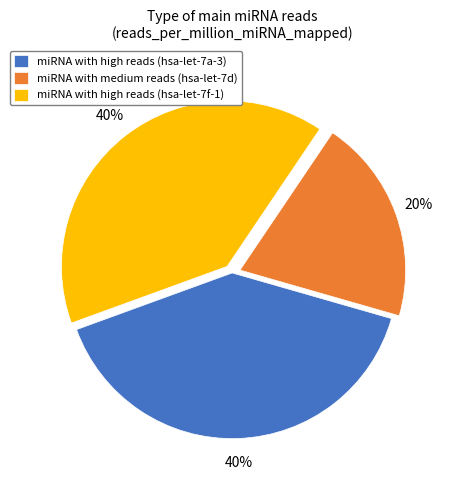

What is the smallest slice in the pie chart?

miRNA with medium reads (hsa-let-7d)